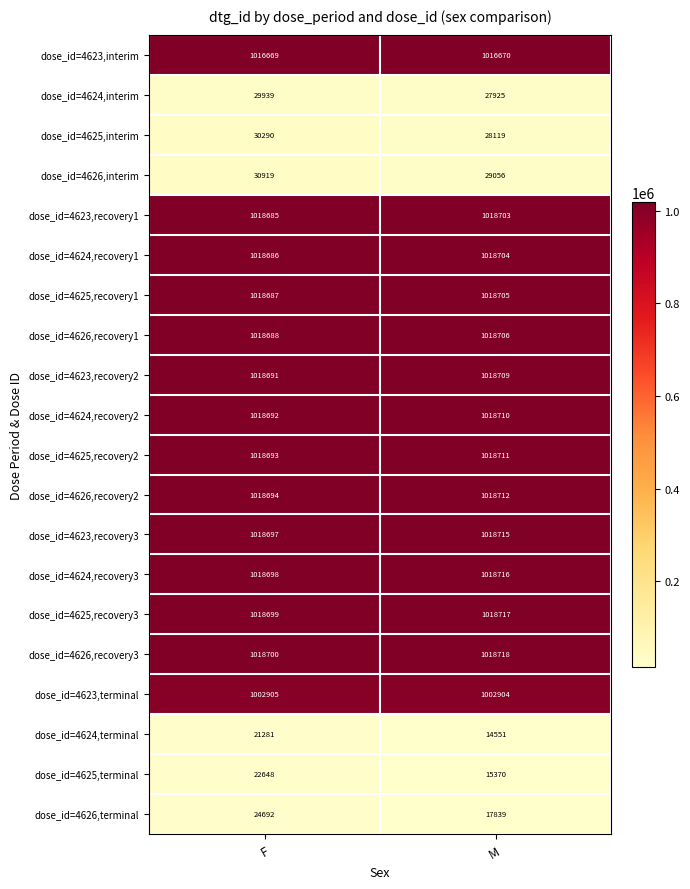

What is the difference between the maximum and minimum values in the dose_id=4623,recovery3 series?

18